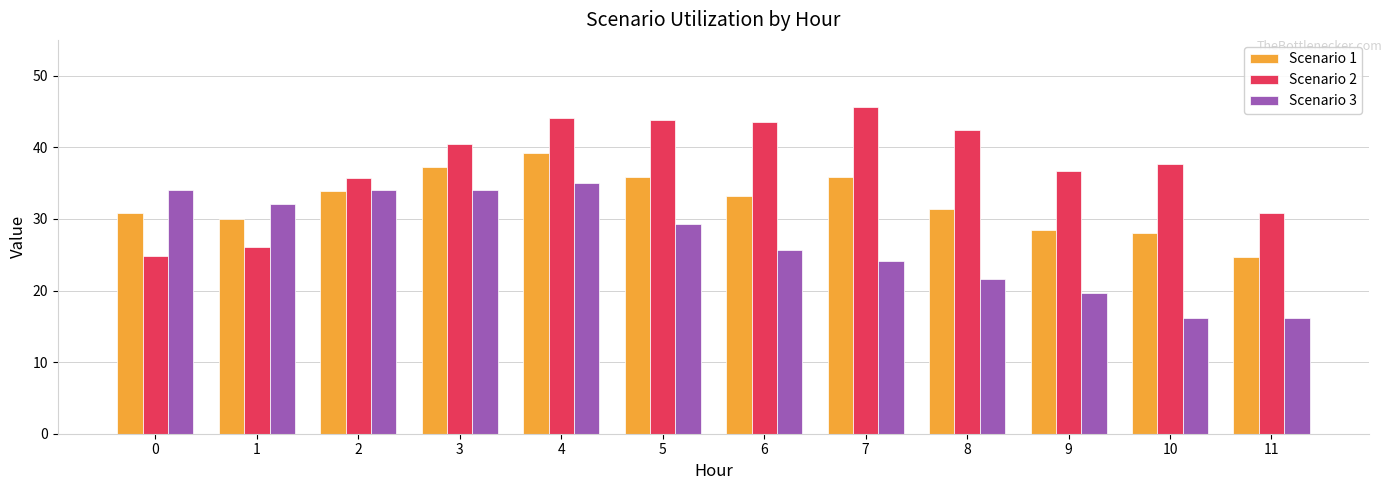

What is the difference between the second highest and second lowest values in the Scenario 2 series?

18.0